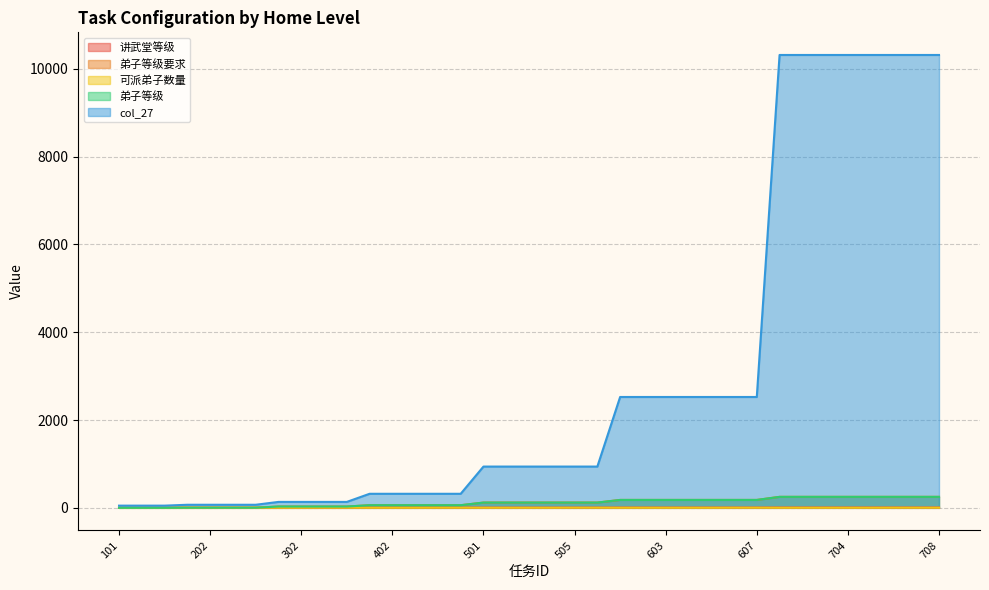

At which label does 可派弟子数量 reach its peak?

103